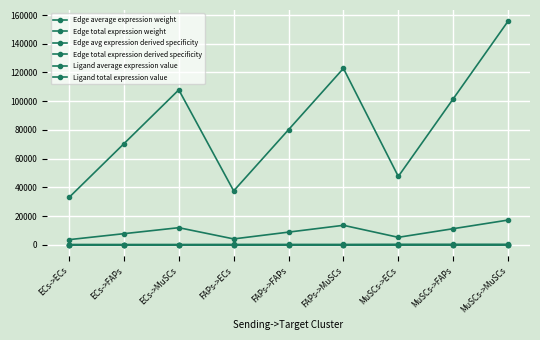

Where is the first local maximum for Edge average expression weight?

ECs->MuSCs